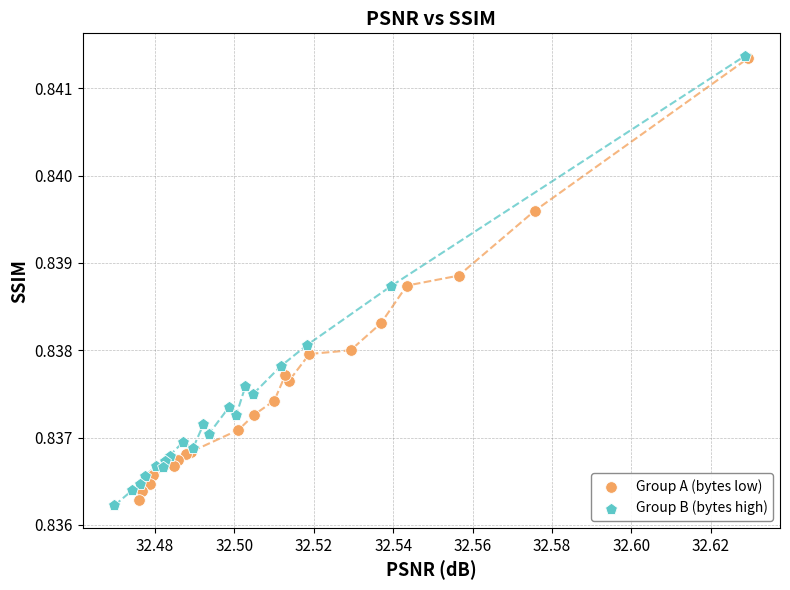

What are all the series names shown in the legend?

Group A (bytes low), Group B (bytes high)